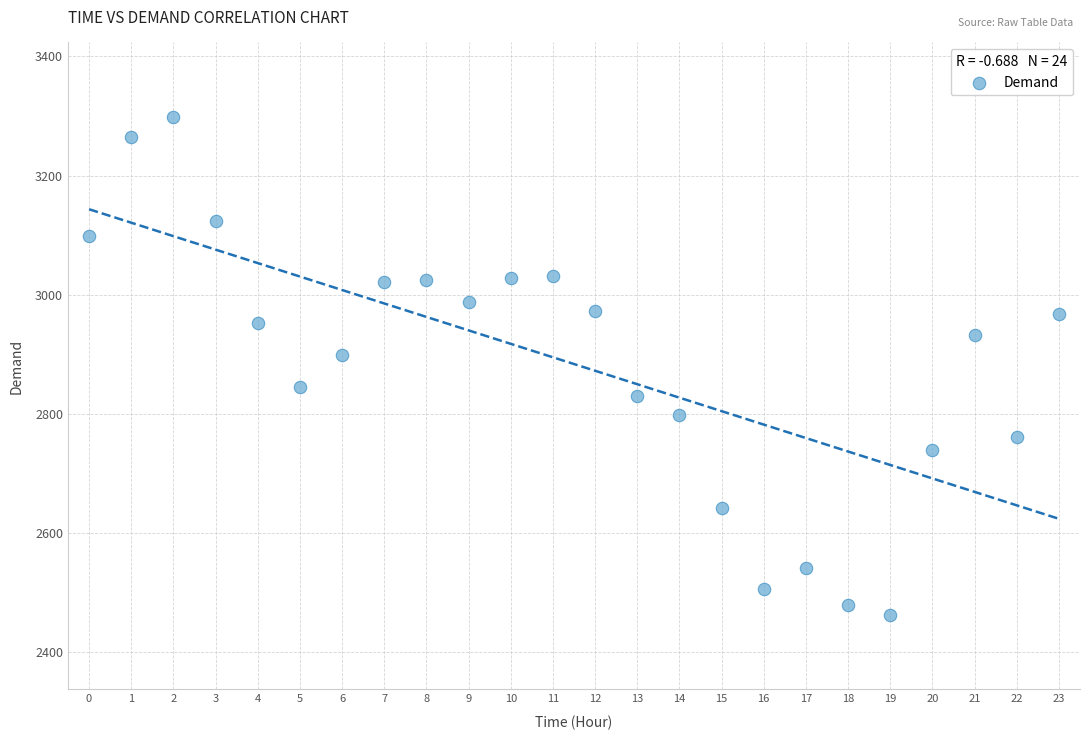

What is the range of Y values (max minus min)?

835